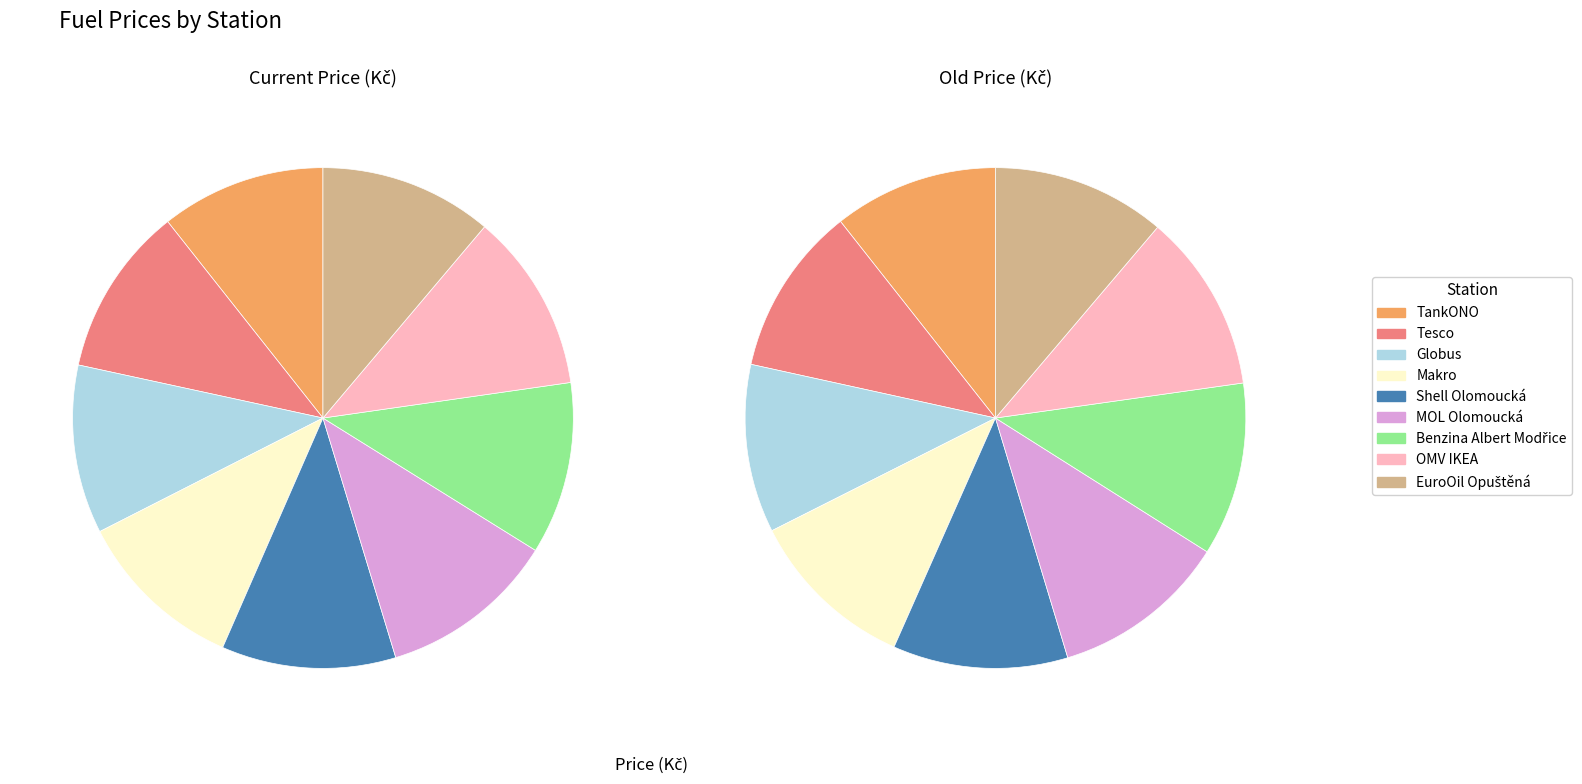

Which slice is the largest?

OMV IKEA